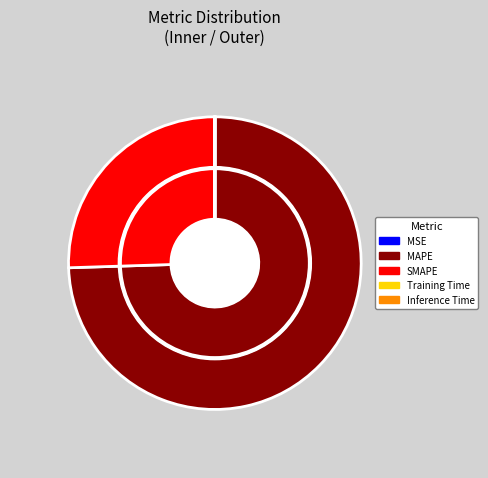

Do Inference Time and MSE together represent more than half of the pie?

No